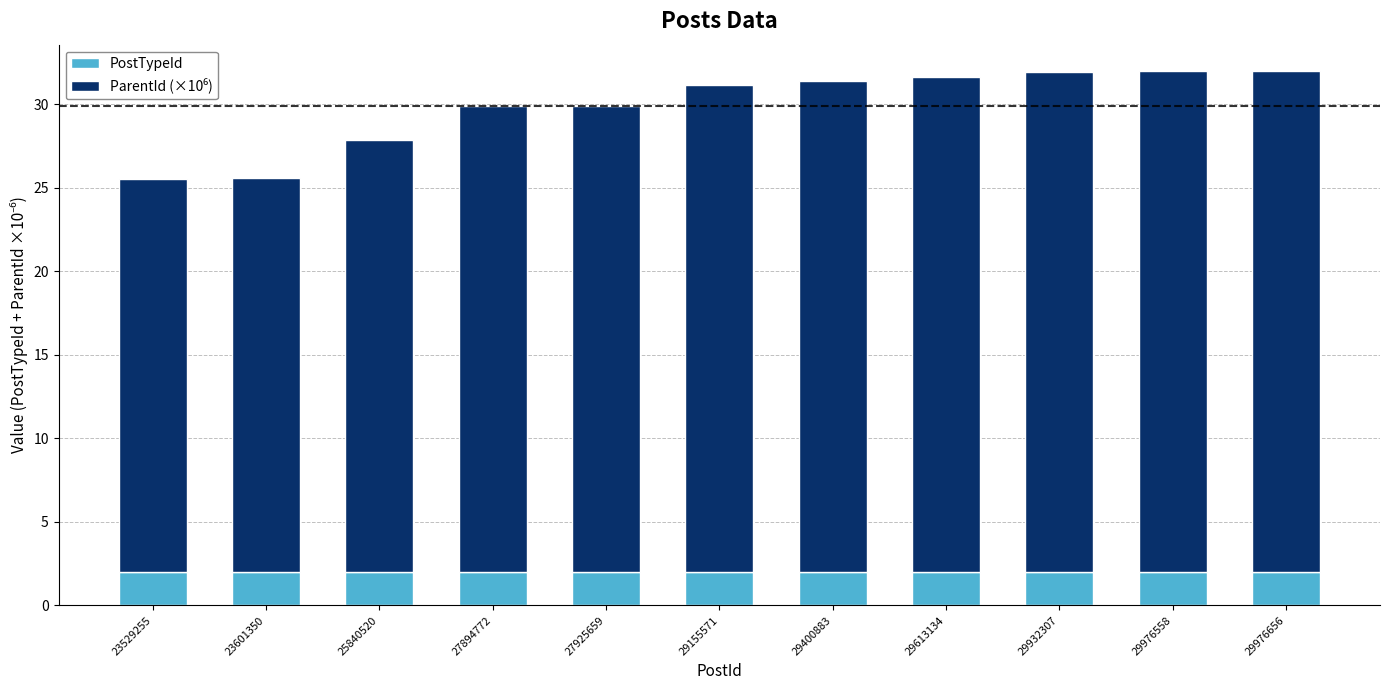

What is the total value across all series at 29155571?

31.2